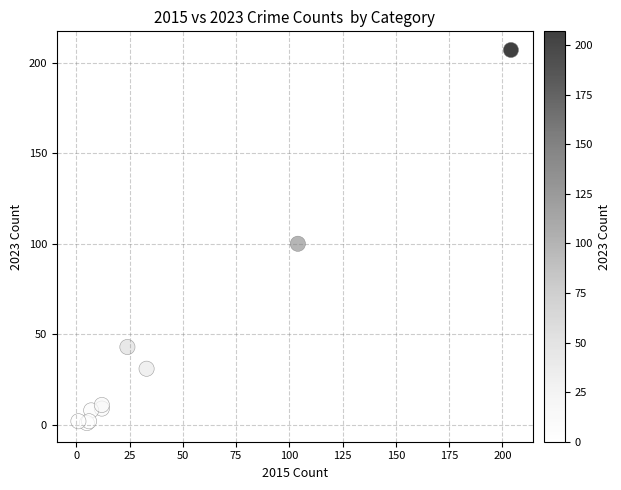

What Y value in the scatter plot is closest to 104?

100